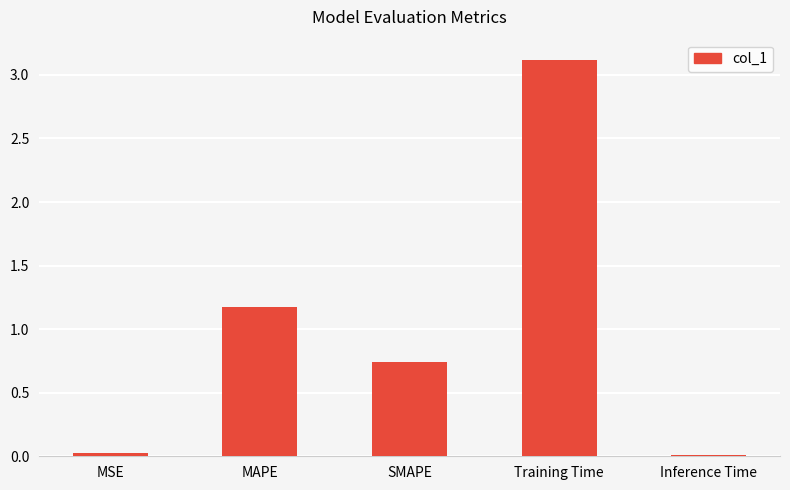

What is the change in value from MAPE to Training Time?

+1.9